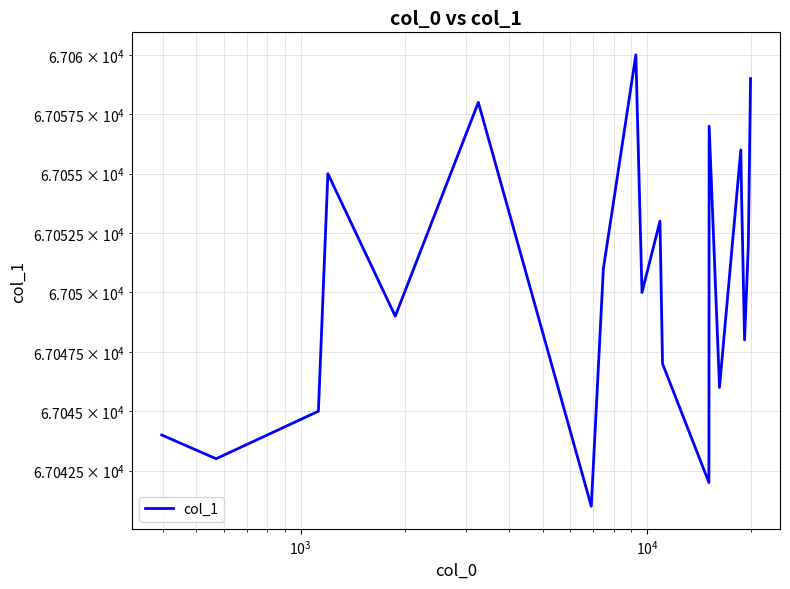

What is the minimum value shown in the chart?

67041